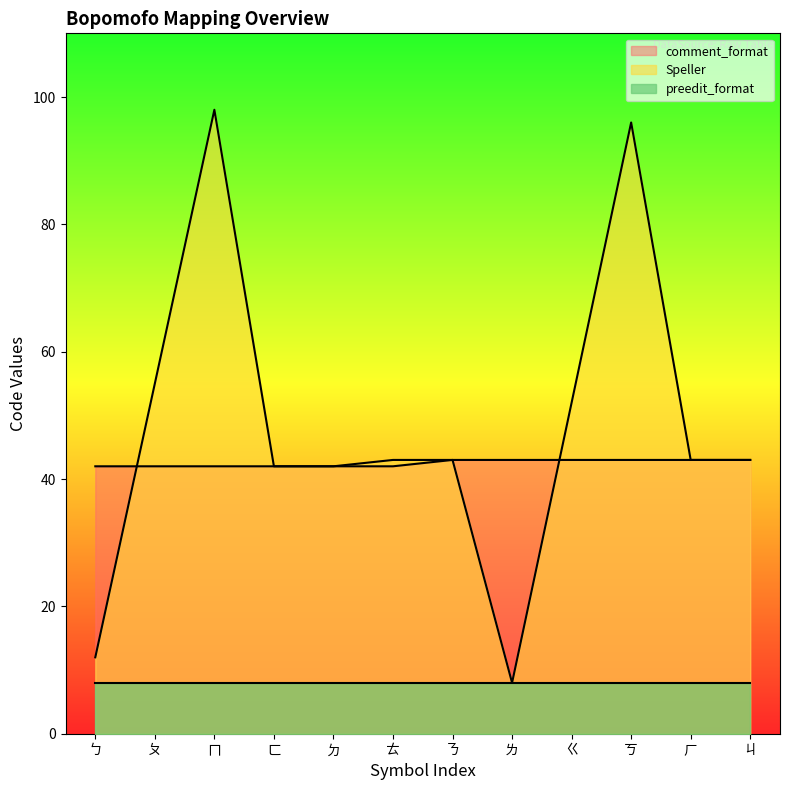

At which category is the sum across all series the highest?

ㄇ